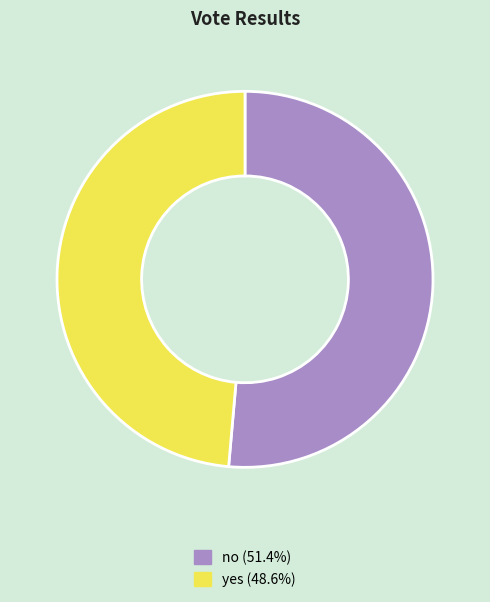

Is the sum of no and yes greater than half?

Yes